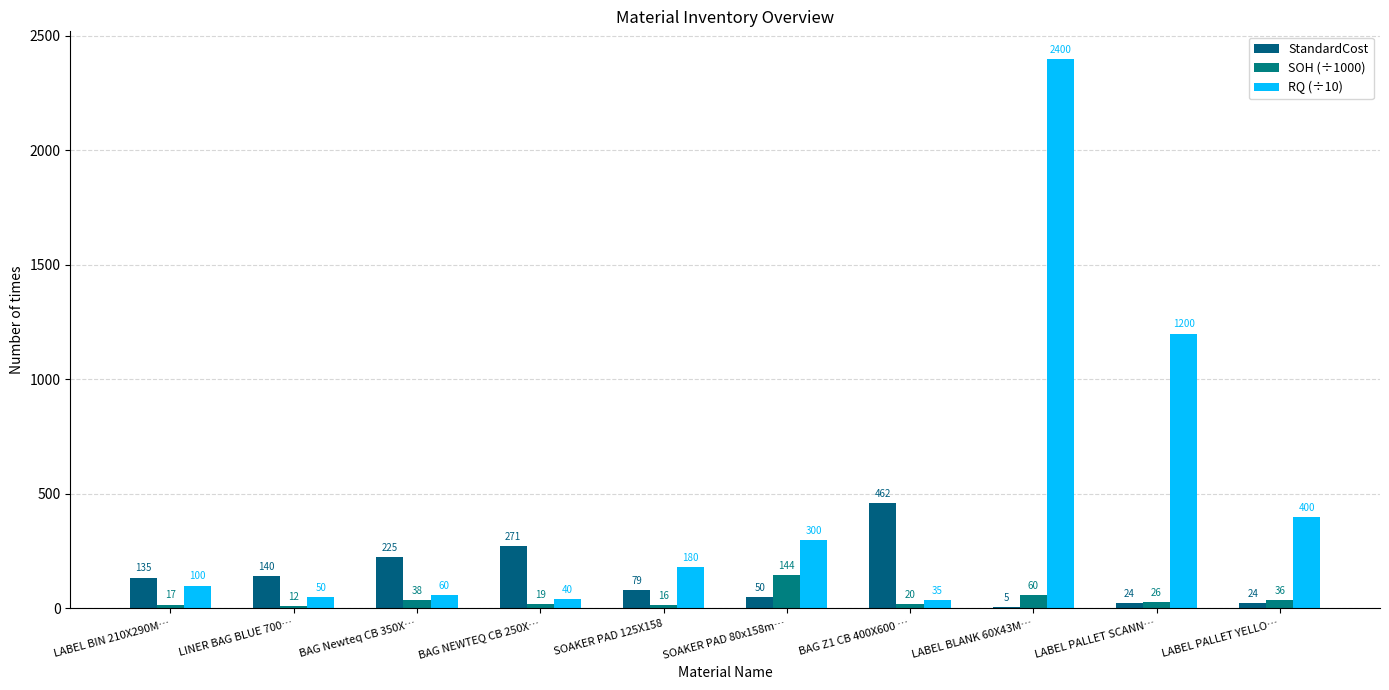

At which label is SOH (÷1000) closest to 78?

LABEL BLANK 60X43M…